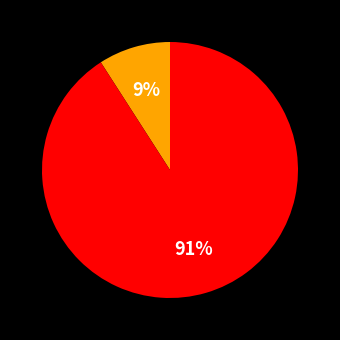

To the nearest percent, what is the average slice percentage?

50%